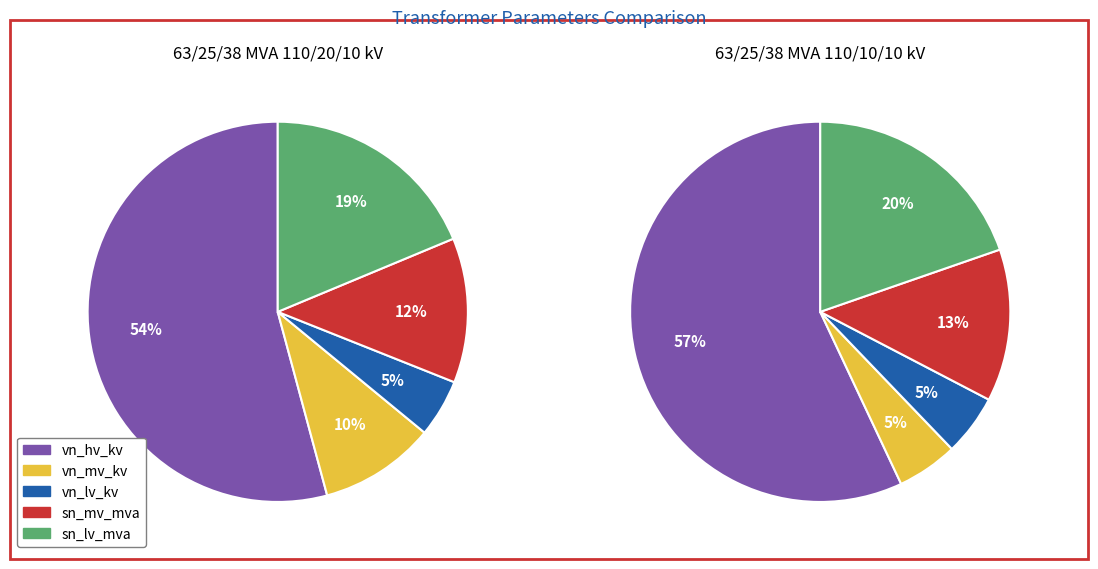

The vkr_lv_percent slice represents 7% of the pie. True or false?

False